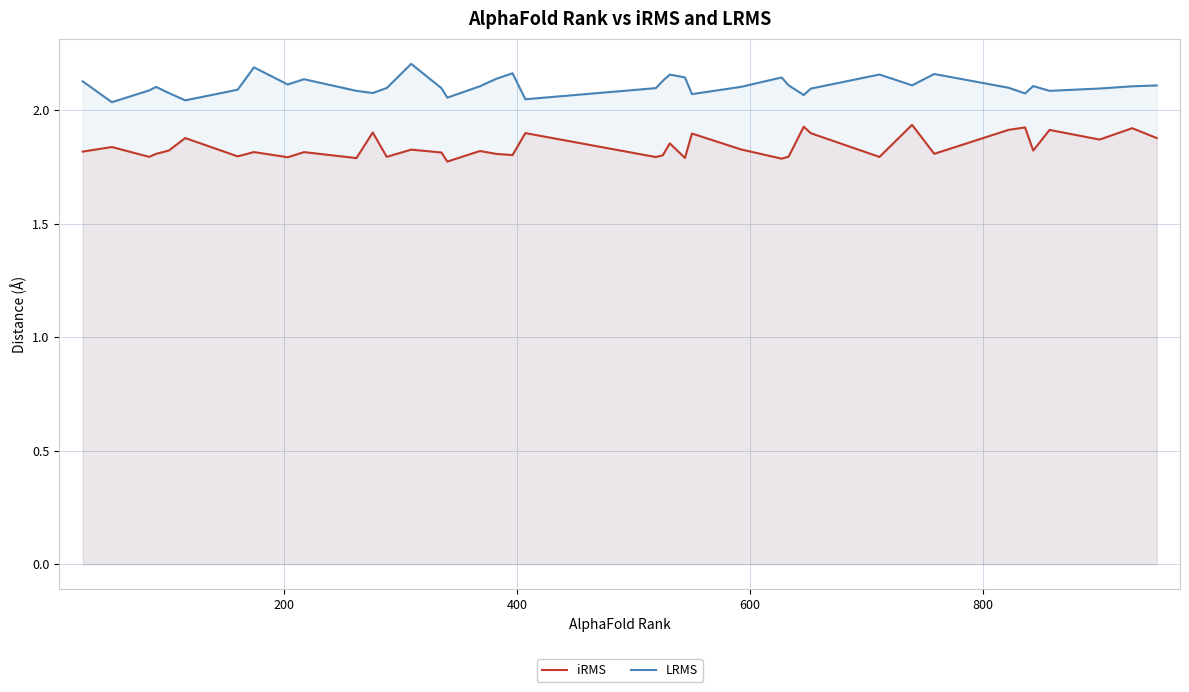

Which series has the largest total across all categories?

LRMS